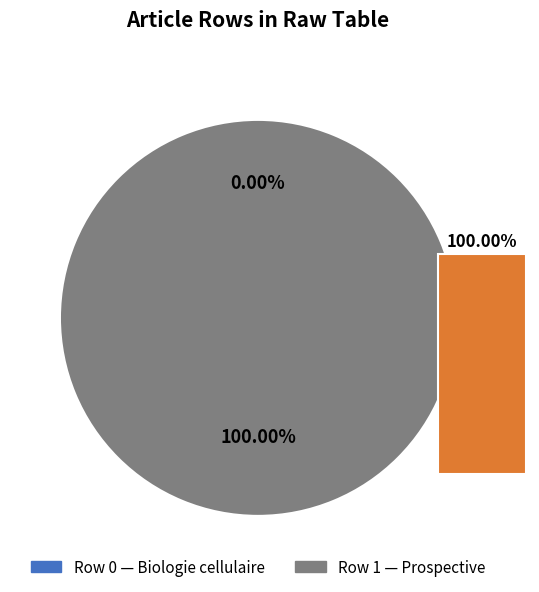

The Row 0 slice represents 0% of the pie. True or false?

True